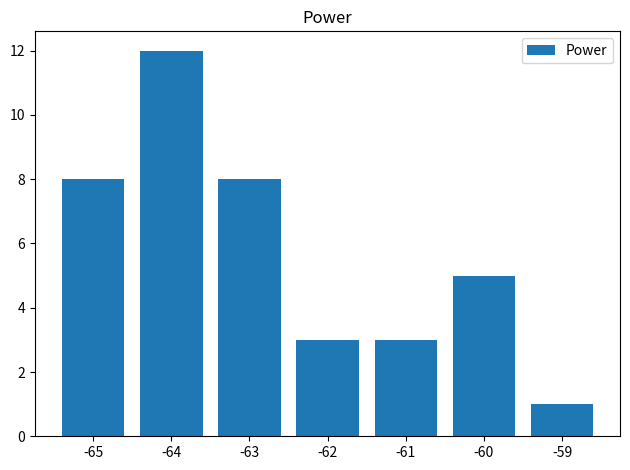

Where is the data nearest to the value 6?

-60